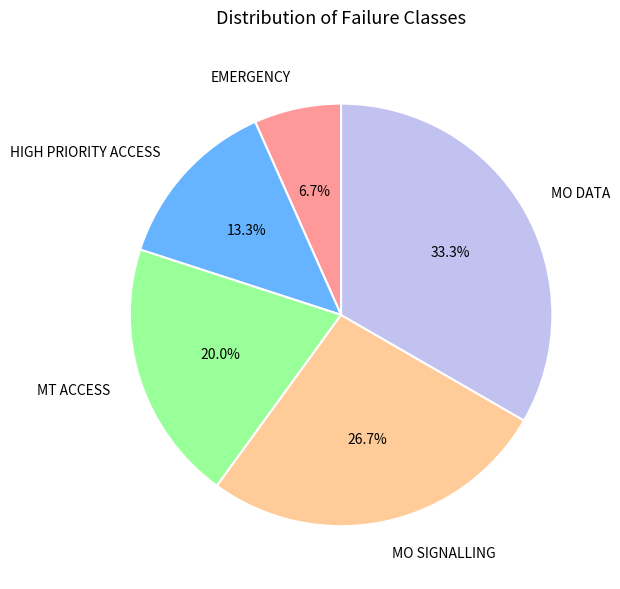

Rank the categories by value from lowest to highest.

EMERGENCY, HIGH PRIORITY ACCESS, MT ACCESS, MO SIGNALLING, MO DATA